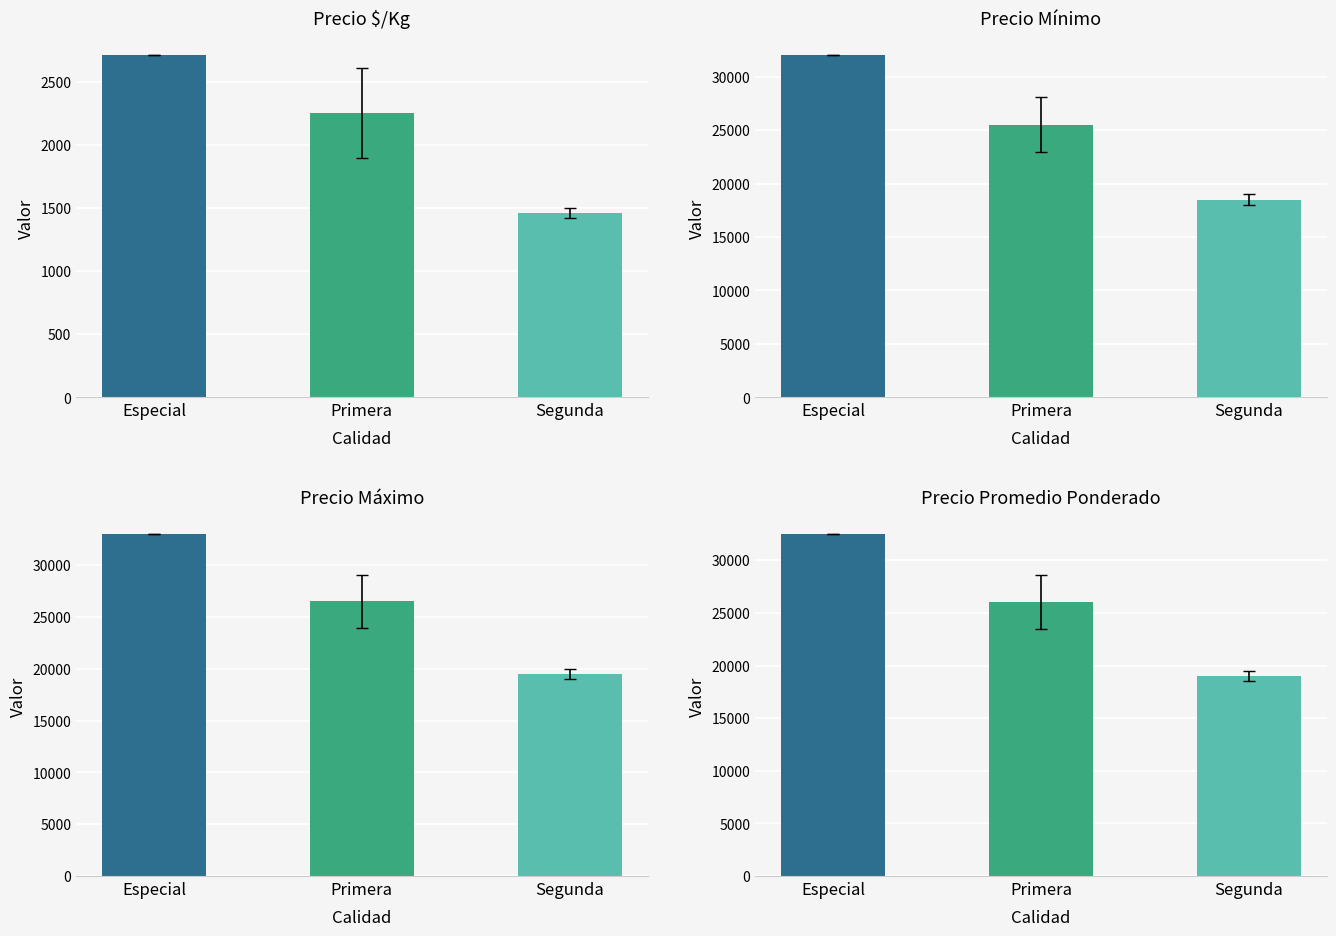

How many distinct data groups are displayed?

4